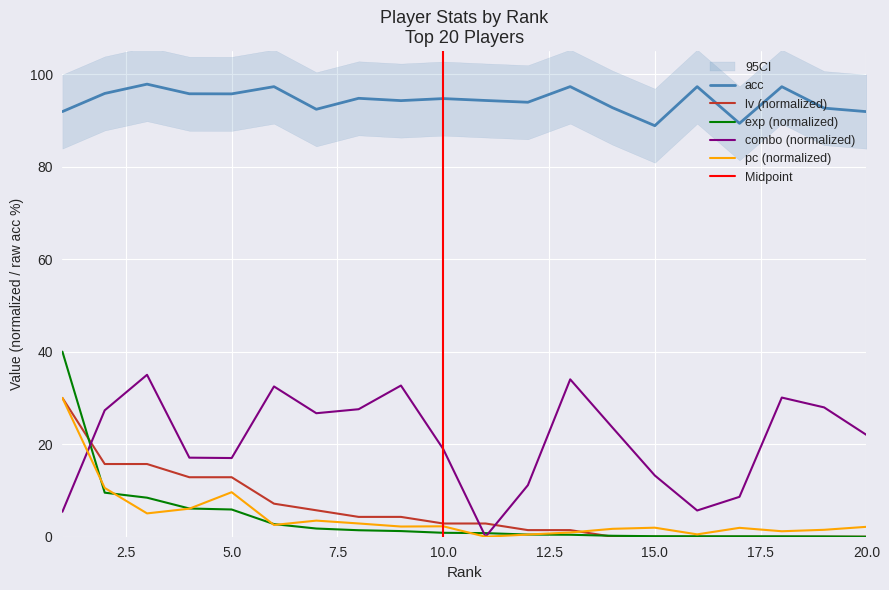

Read the acc value at 5.0.

95.7